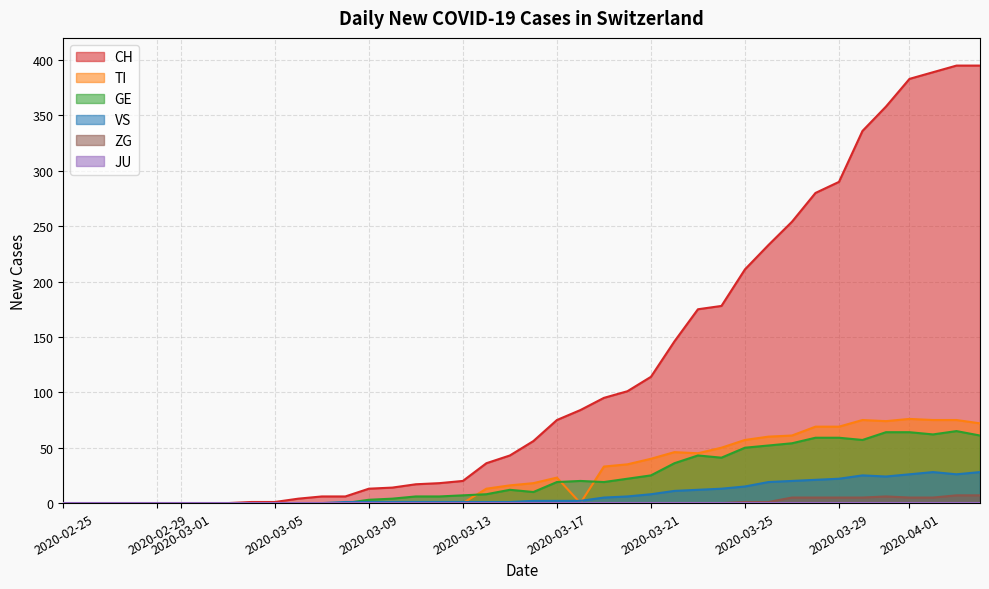

How many lines are shown in the chart?

6